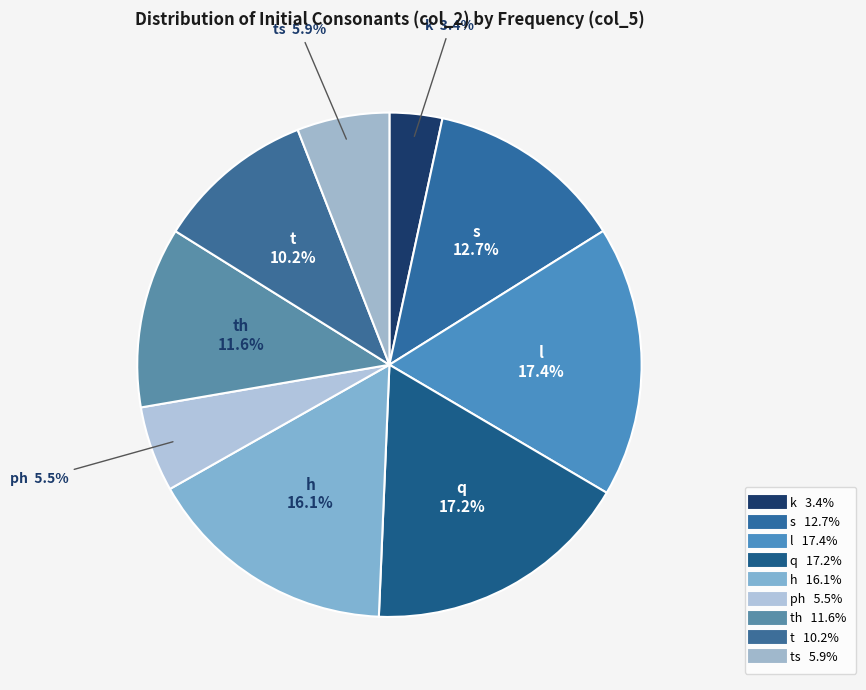

Rank the categories by value from highest to lowest.

l, q, h, s, th, t, ts, ph, k